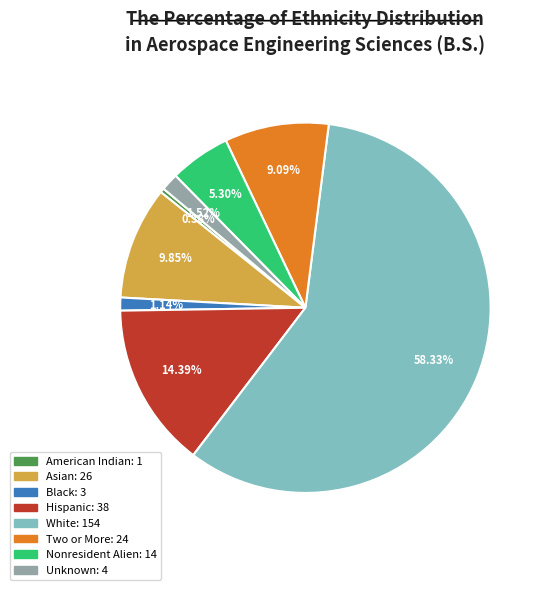

Count the number of slices in the pie.

8